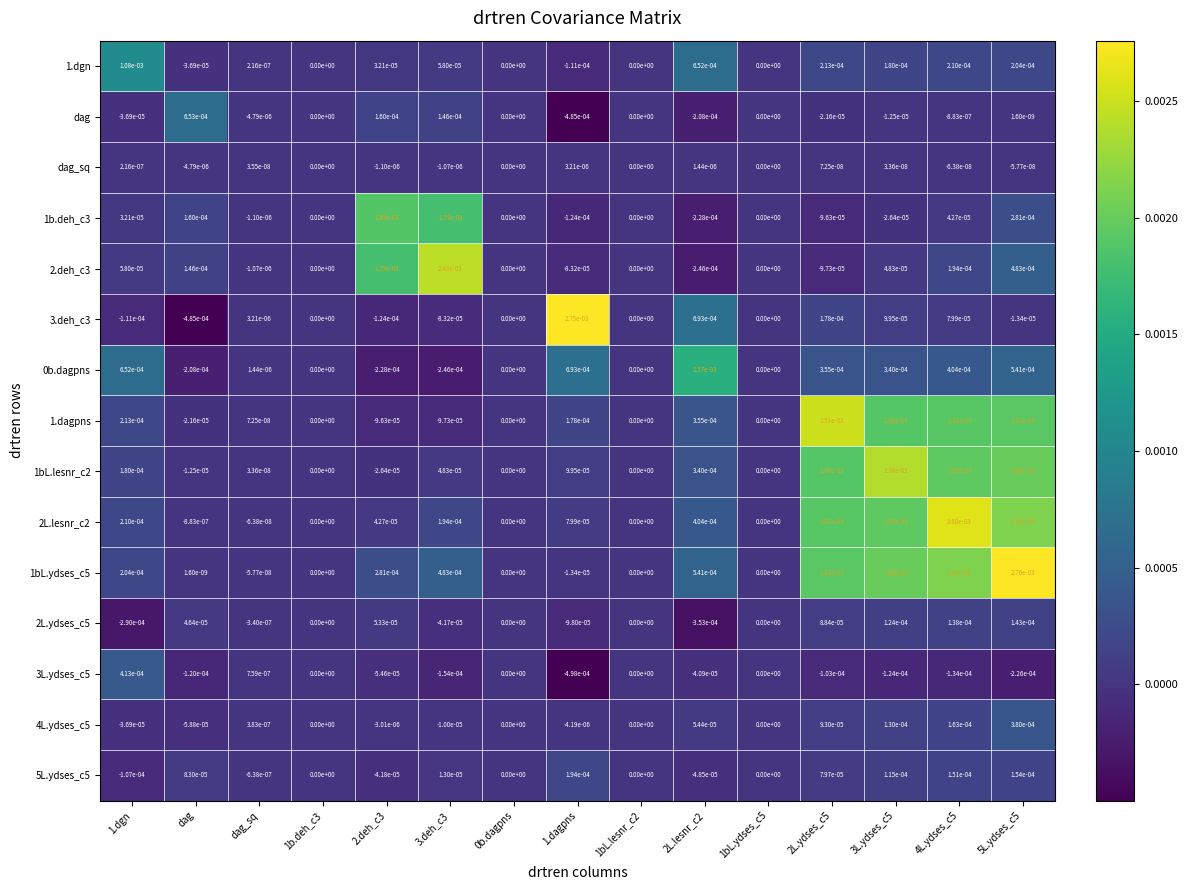

The 2L.lesnr_c2 series shows 0.0 at 1.dagpns. True or false?

True